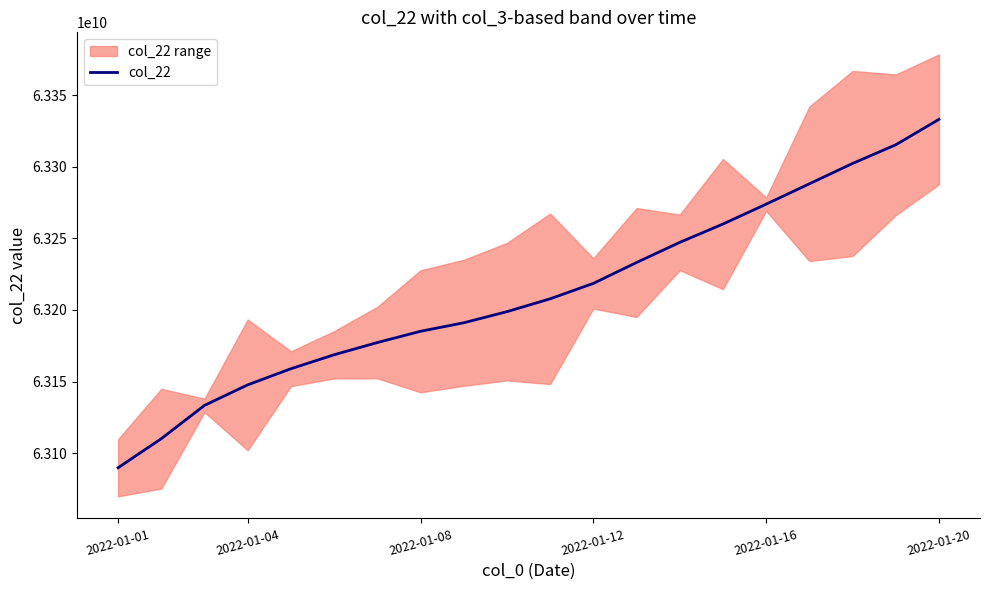

What is the maximum value for col_22?

63333189120